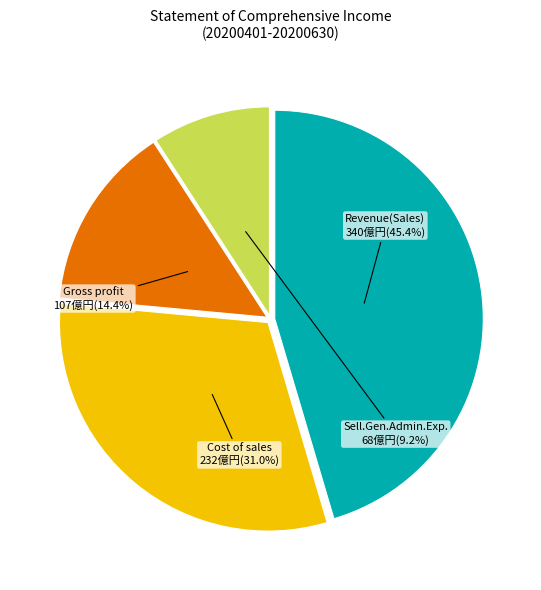

How many segments does this pie chart have?

4